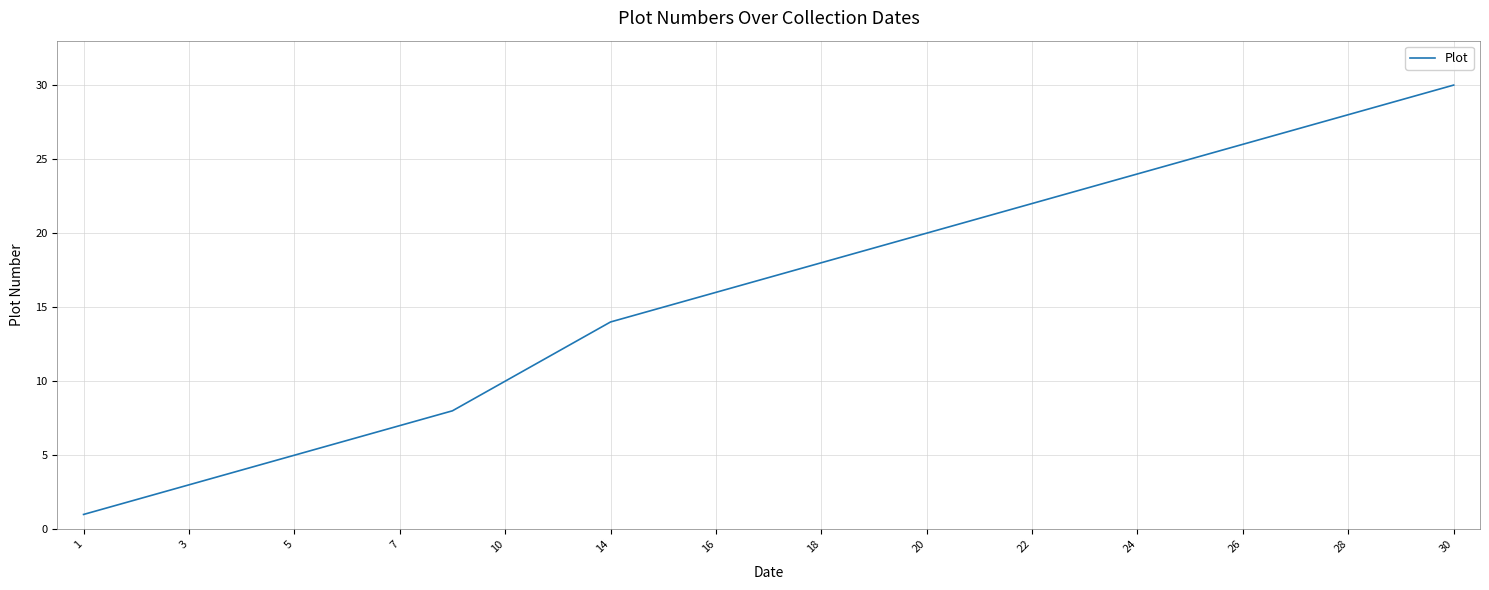

What is the maximum value shown in the chart?

30